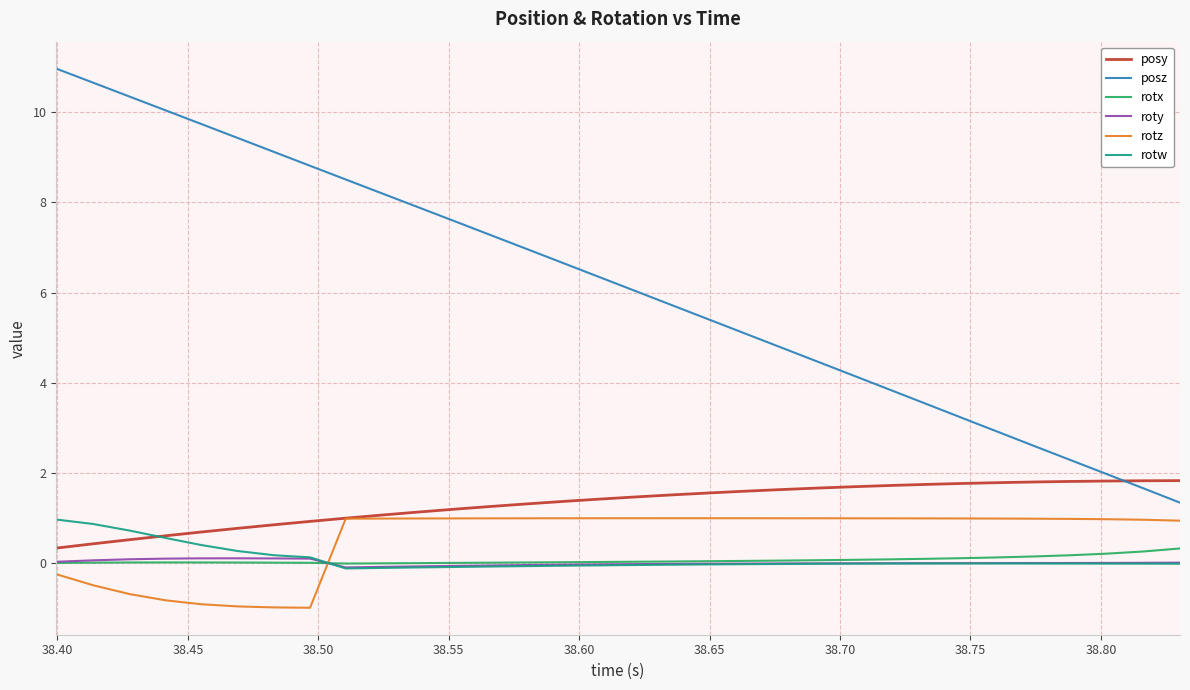

Which series has the largest total across all categories?

posz